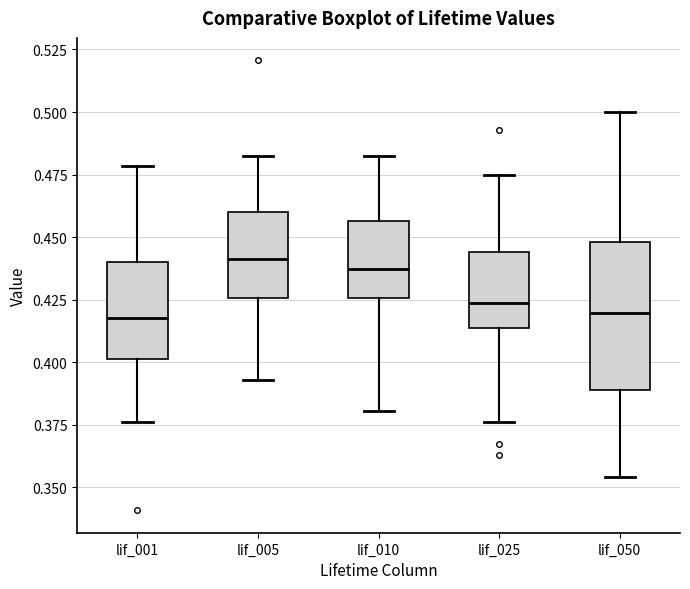

Reading left to right, read every box against the y-axis: the position of its median line, the range the box covers, and the ends of its whiskers. The values are not printed on the chart, so give them approximately, as read against the axis.

lif_001: median 0.420, box 0.400 to 0.440, whiskers 0.375 to 0.480
lif_005: median 0.440, box 0.425 to 0.460, whiskers 0.395 to 0.480
lif_010: median 0.435, box 0.425 to 0.455, whiskers 0.380 to 0.480
lif_025: median 0.425, box 0.415 to 0.445, whiskers 0.375 to 0.475
lif_050: median 0.420, box 0.390 to 0.450, whiskers 0.355 to 0.500